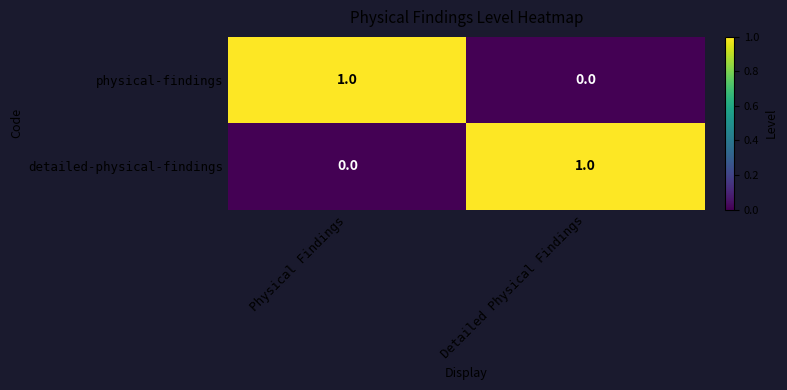

At which label does detailed-physical-findings reach its minimum?

Physical Findings